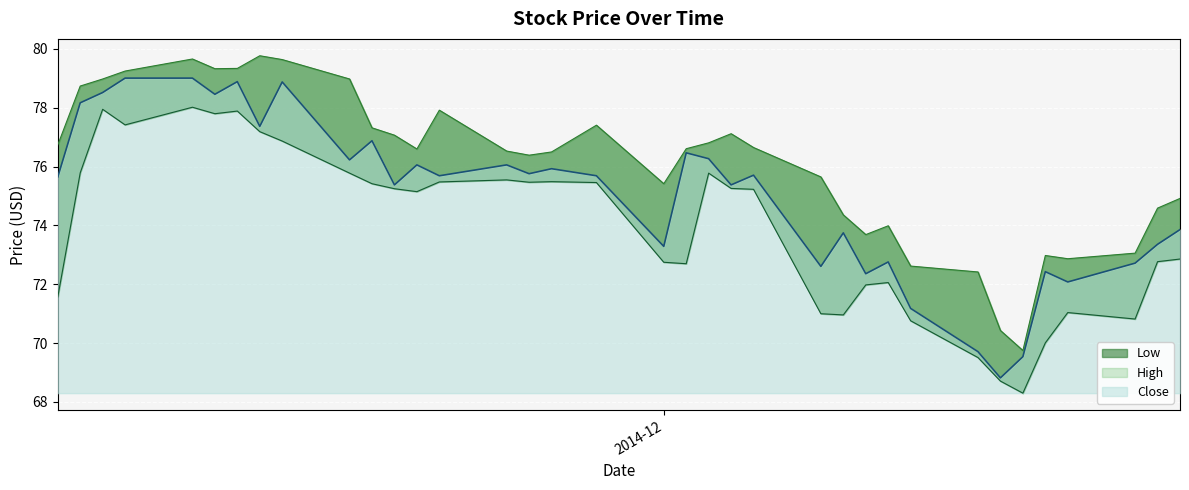

What is the difference between the maximum and minimum values in the Close series?

10.2